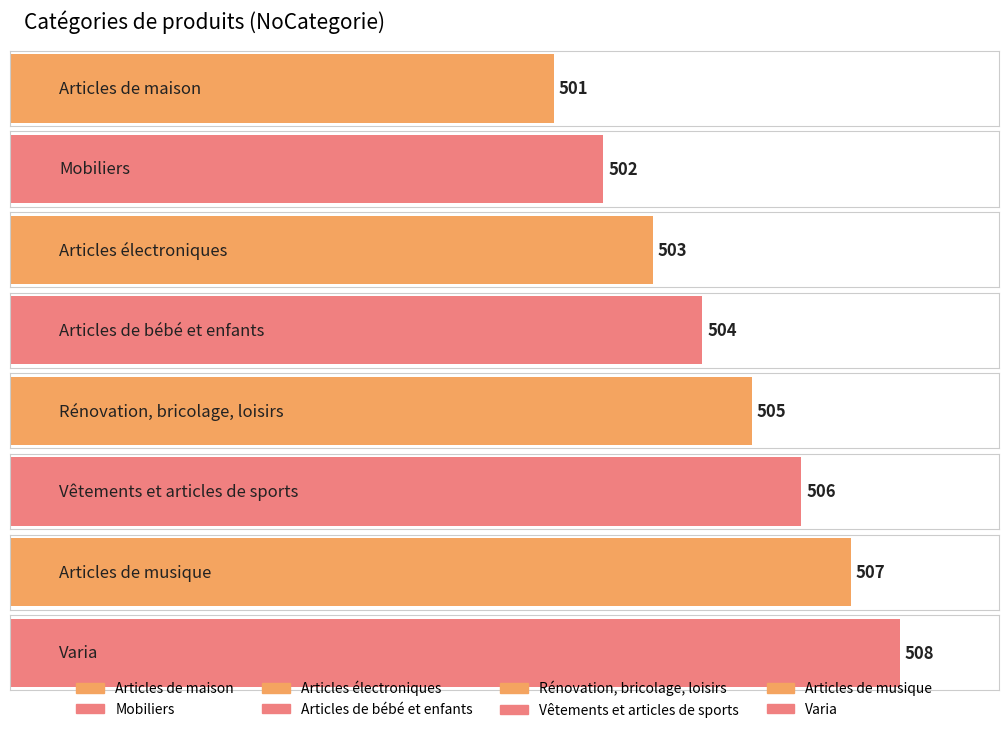

At which label does the data first exceed 505?

Vêtements et articles de sports